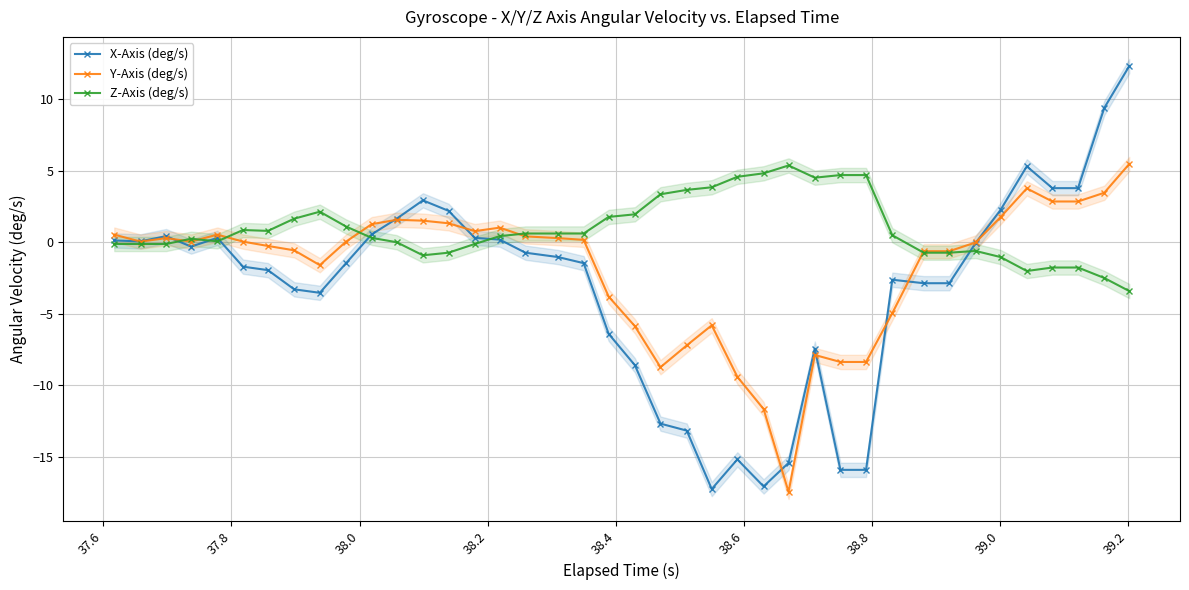

What is the value of the X-Axis (deg/s) point at the 40th from the left?

12.3